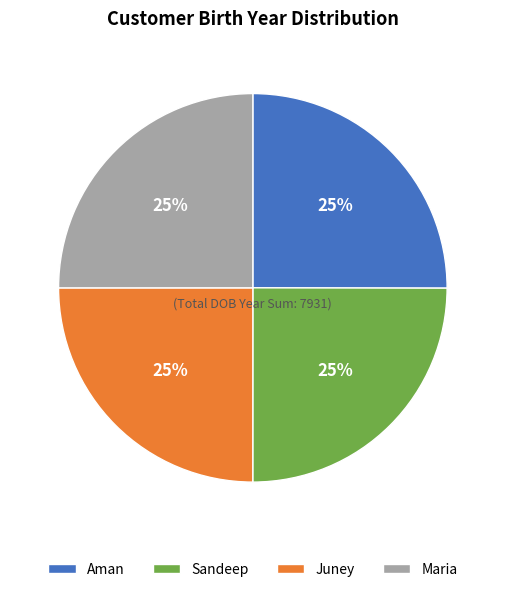

Does any single category account for the majority?

No